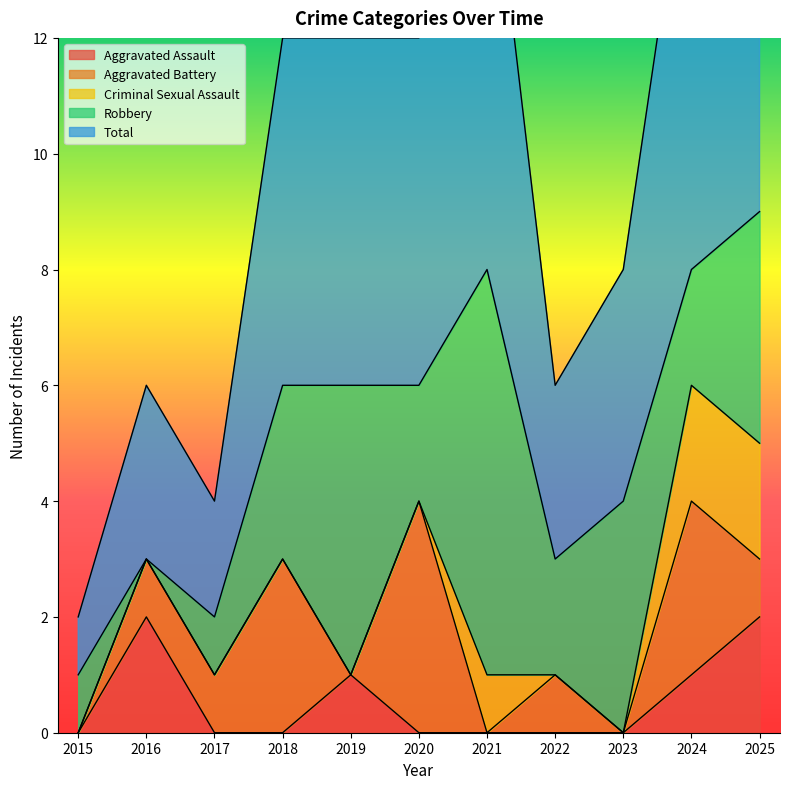

What is the difference between the second highest and second lowest values in the Aggravated Assault series?

2